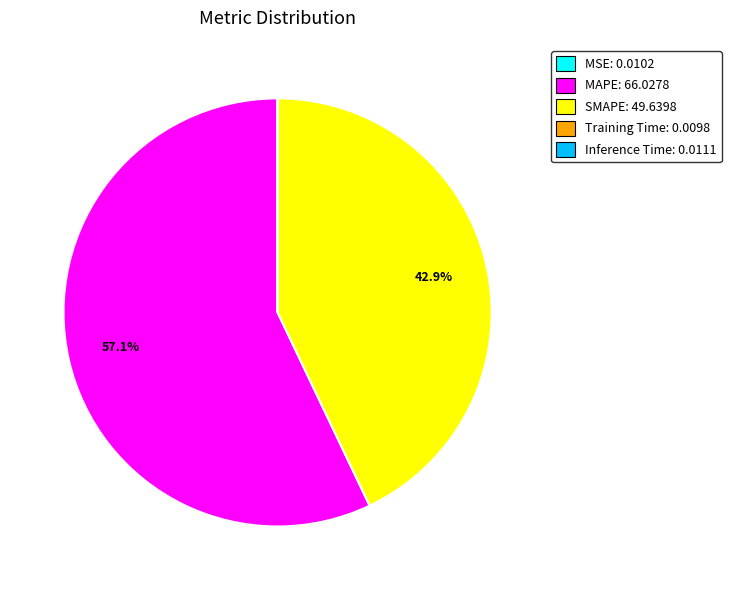

What percentage is NOT represented by SMAPE: 49.6398?

57.1%